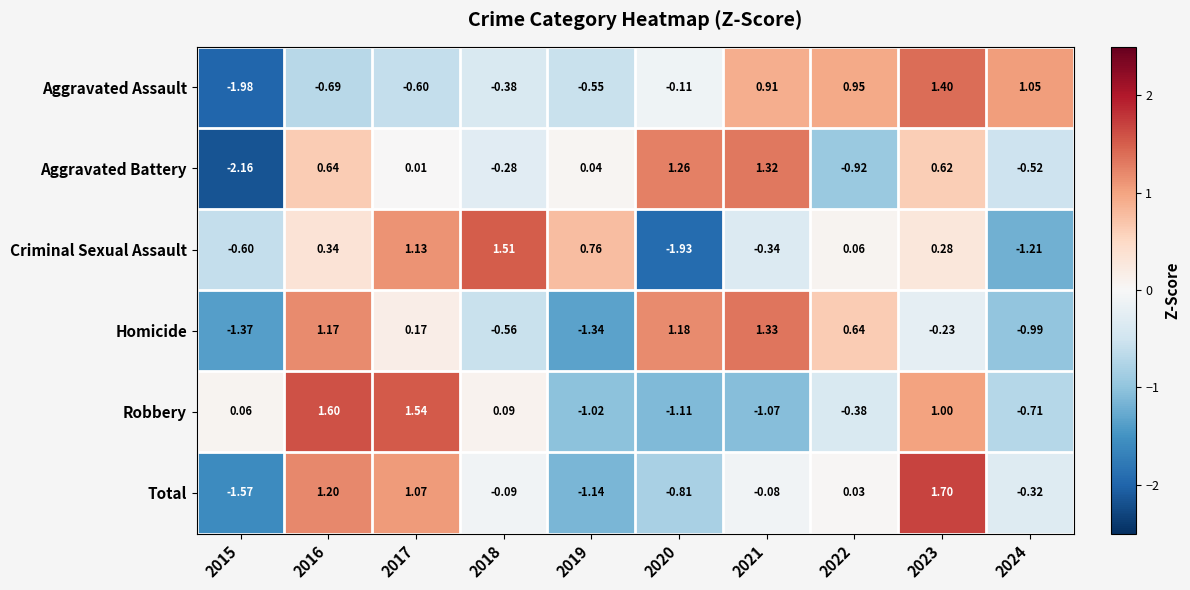

Which series changed the most between 2017 and 2021?

Robbery